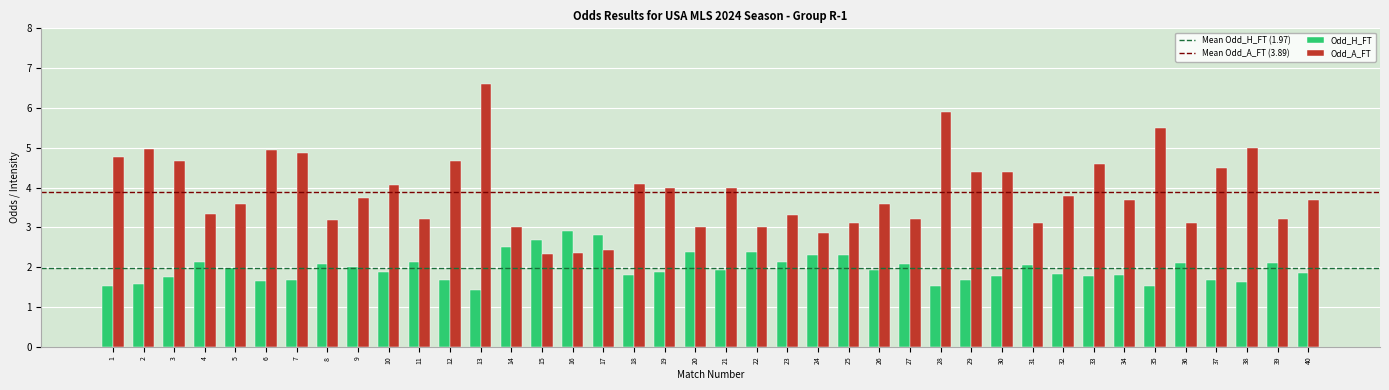

What is the smallest value displayed?

1.4